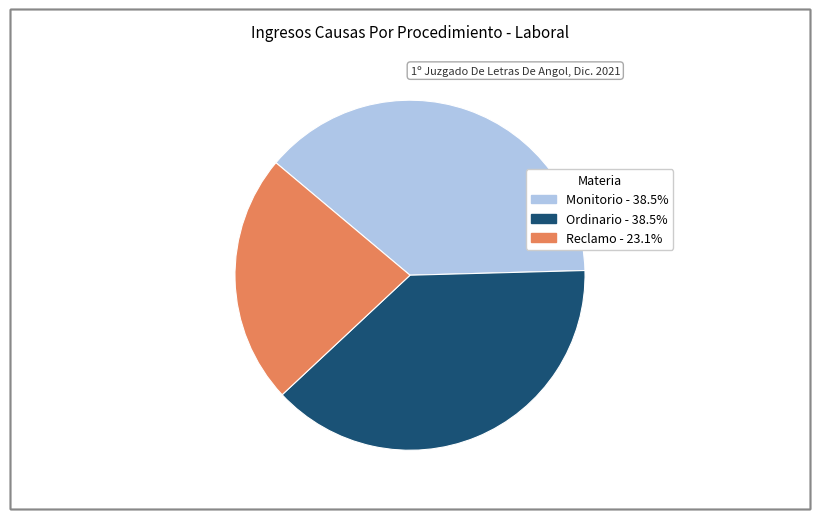

How many segments does this pie chart have?

3